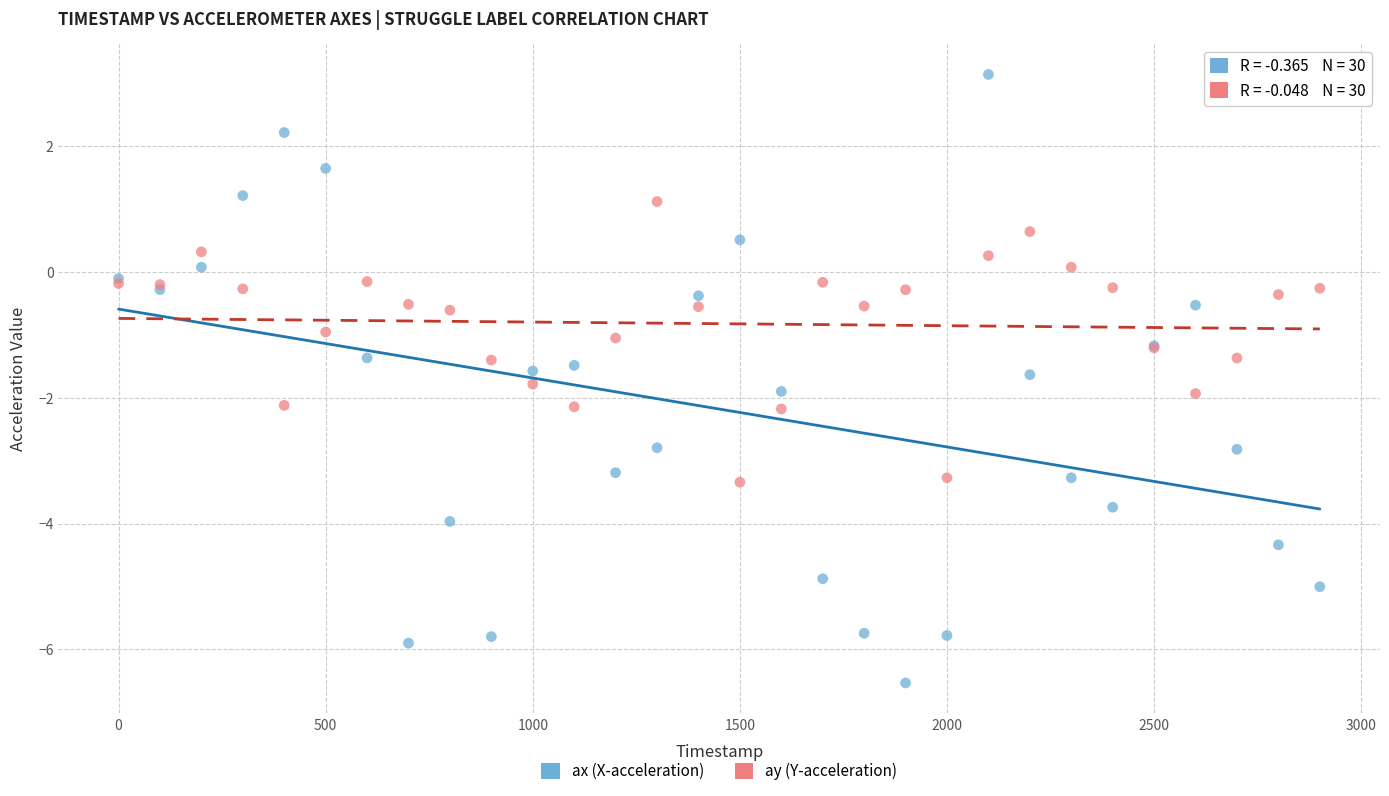

Which series contains the lowest Y value?

ax (X-acceleration)